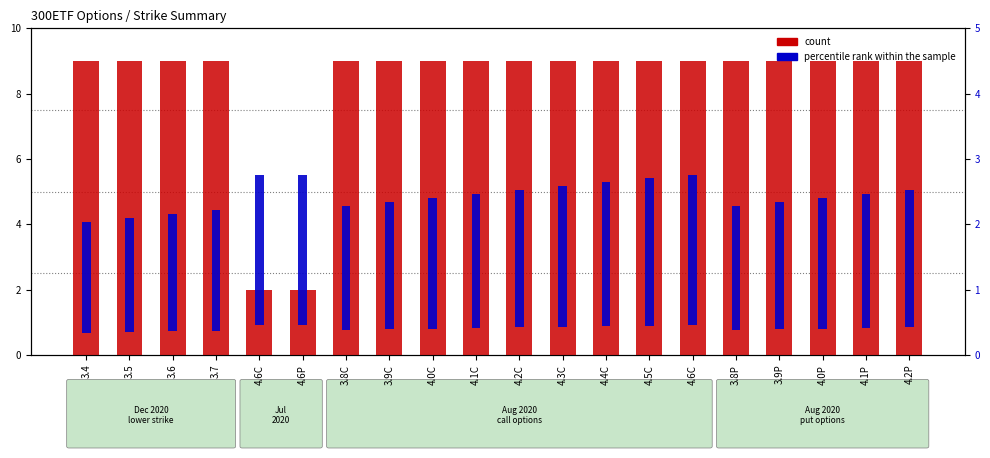

Which has a higher value, 4.4C or 3.6?

4.4C